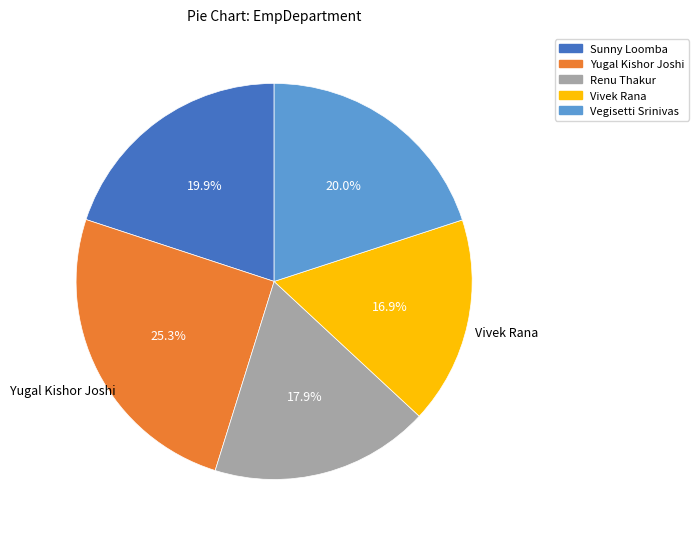

What is the total percentage of Vivek Rana and Yugal Kishor Joshi?

42.2%